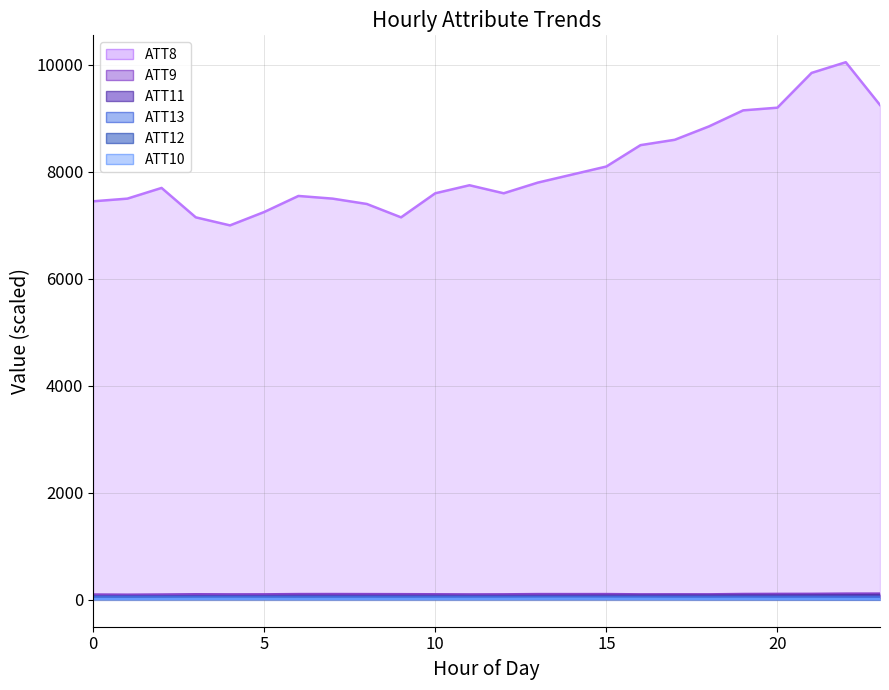

How many lines are shown in the chart?

6